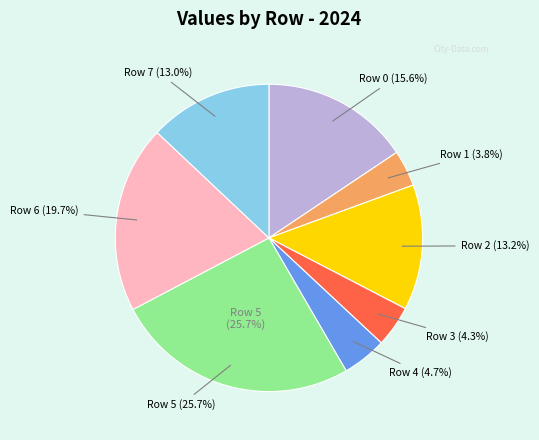

How many slices are in this pie chart?

8